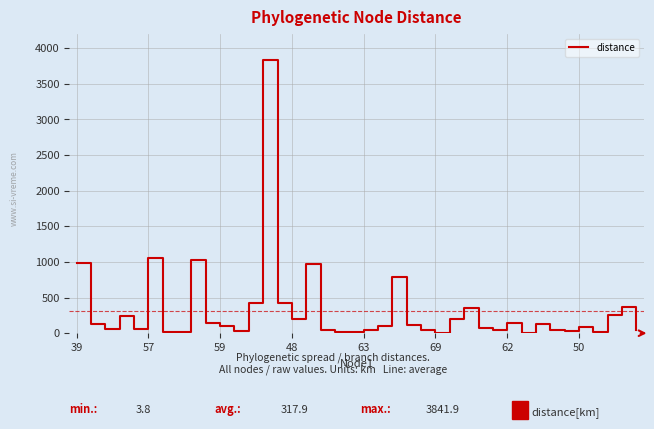

What is the difference between the maximum and minimum values?

3838.1